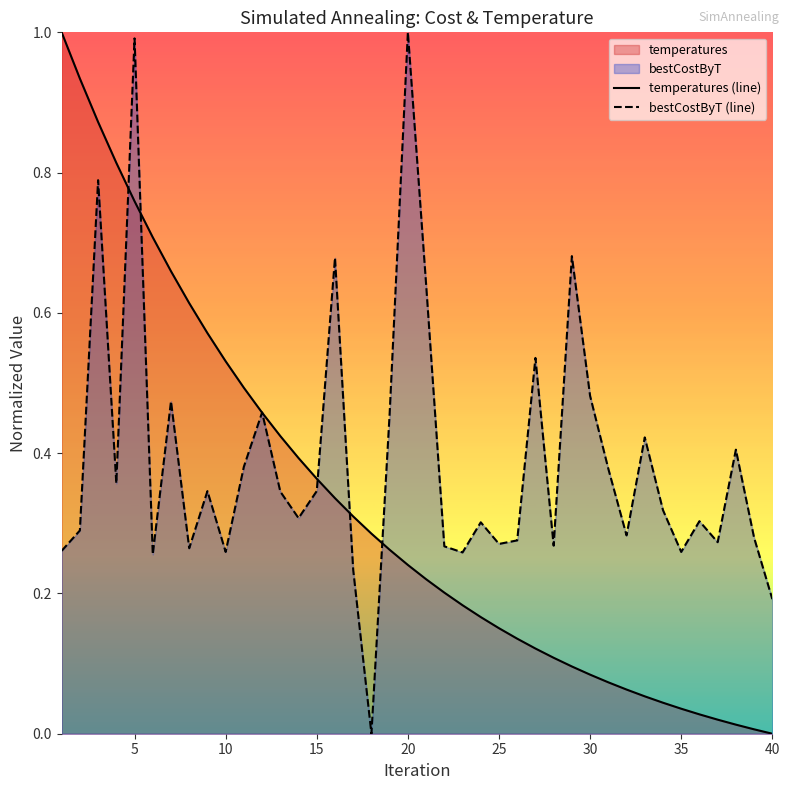

True or false: bestCostByT (line) has a value of 0.3 at 40.

False